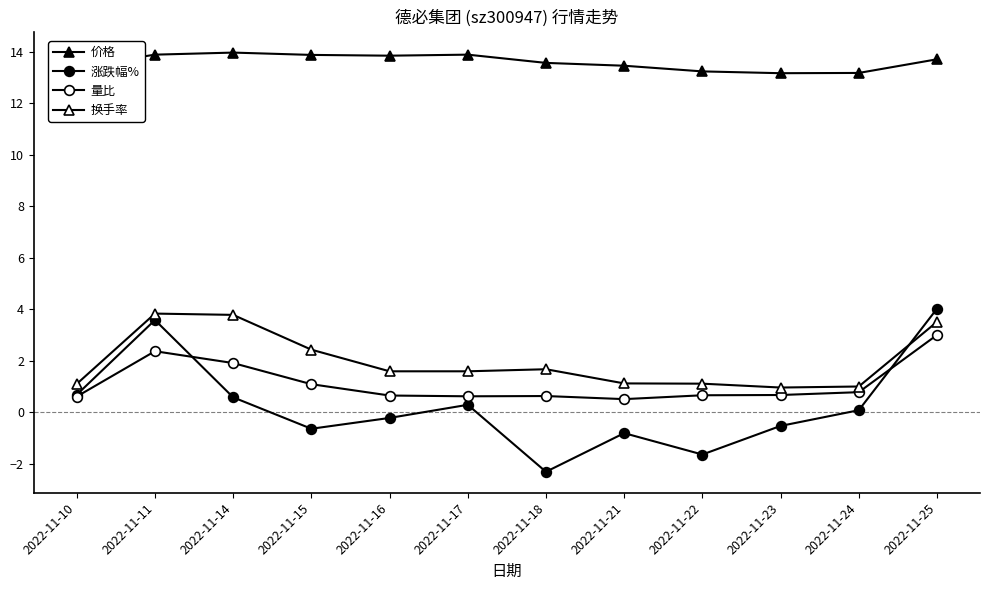

Is the value of 价格 at 2022-11-21 greater than the value of 量比 at 2022-11-24?

Yes